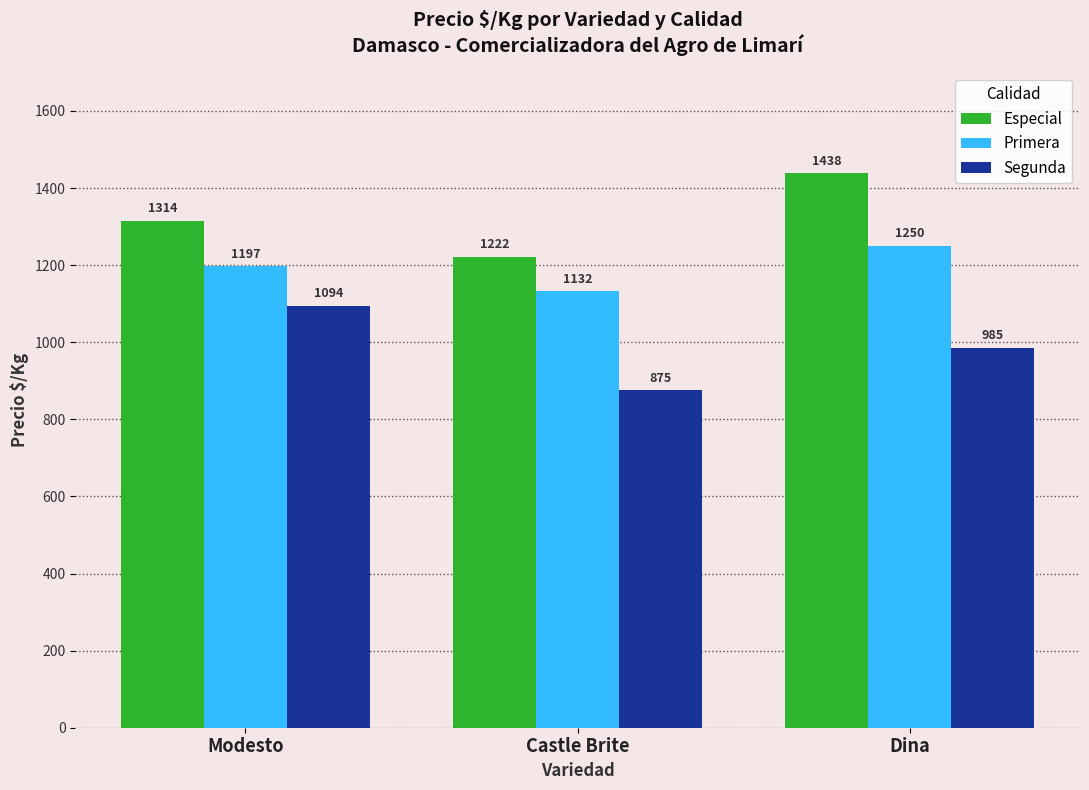

At how many categories does at least one series exceed 914?

3